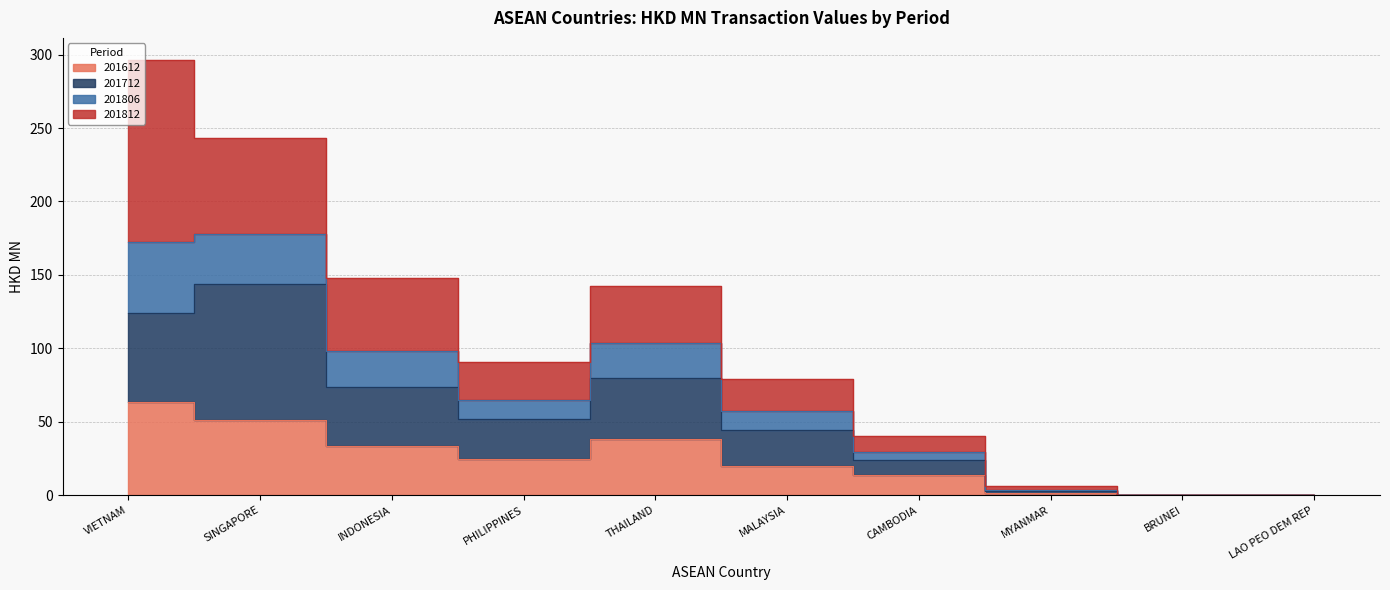

Rank the categories by 201712 value from lowest to highest.

LAO PEO DEM REP, BRUNEI, MYANMAR, CAMBODIA, MALAYSIA, PHILIPPINES, INDONESIA, THAILAND, VIETNAM, SINGAPORE